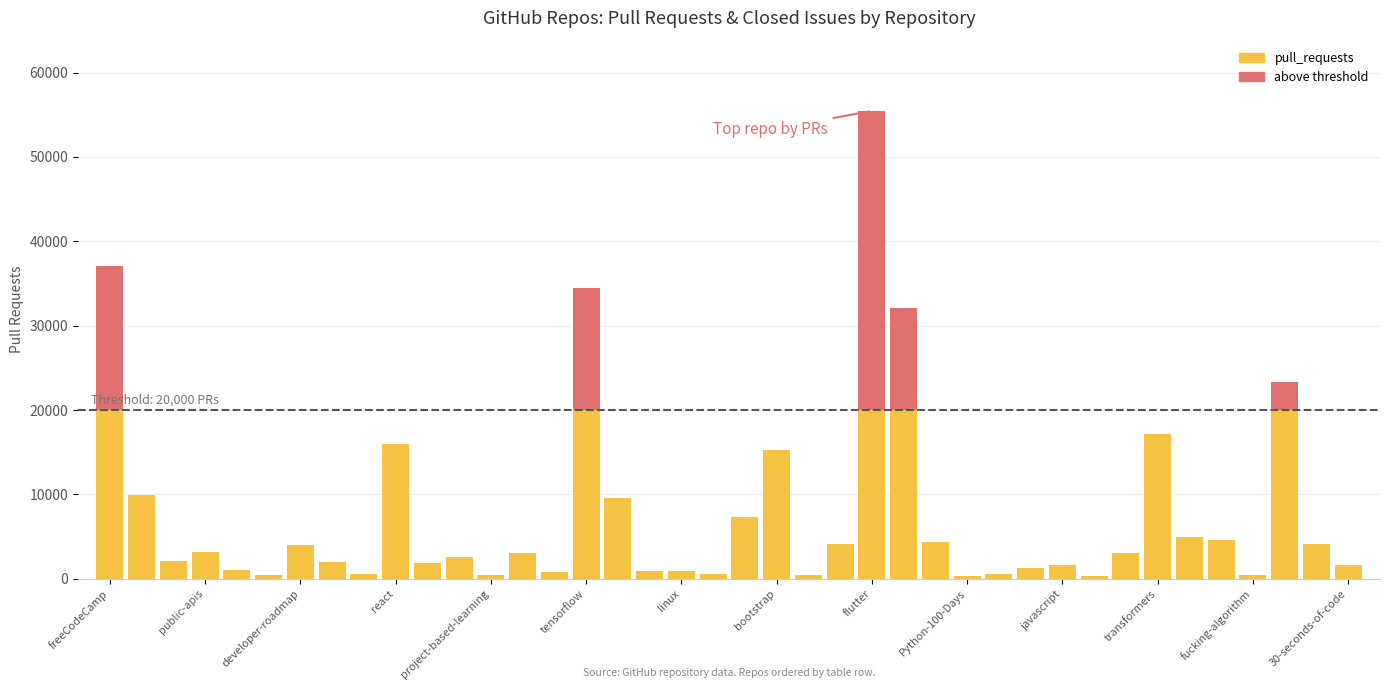

What is the average value?

7848